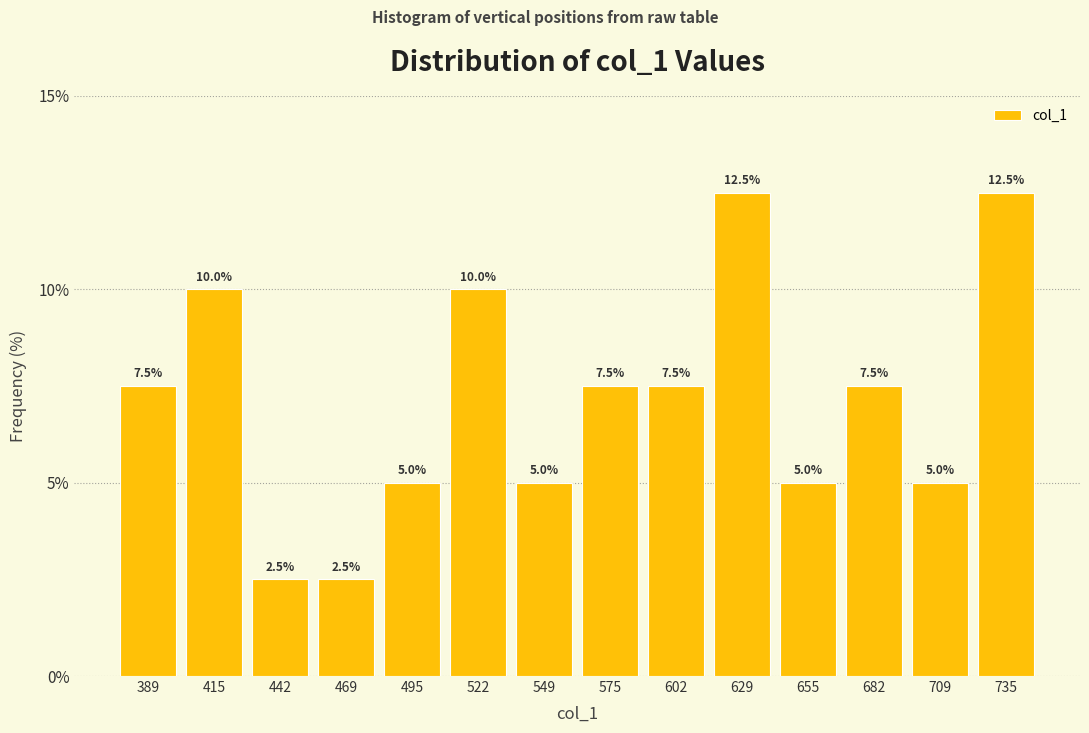

Reading left to right, transcribe this chart: for each bar, give the range it covers on the x-axis and its height. The bar edges are not printed on the chart, so give them approximately, as read against the axis.

375 to 400: 7.5
400 to 430: 10.0
430 to 455: 2.5
455 to 480: 2.5
480 to 510: 5.0
510 to 535: 10.0
535 to 560: 5.0
560 to 590: 7.5
590 to 615: 7.5
615 to 640: 12.5
640 to 670: 5.0
670 to 695: 7.5
695 to 720: 5.0
720 to 750: 12.5